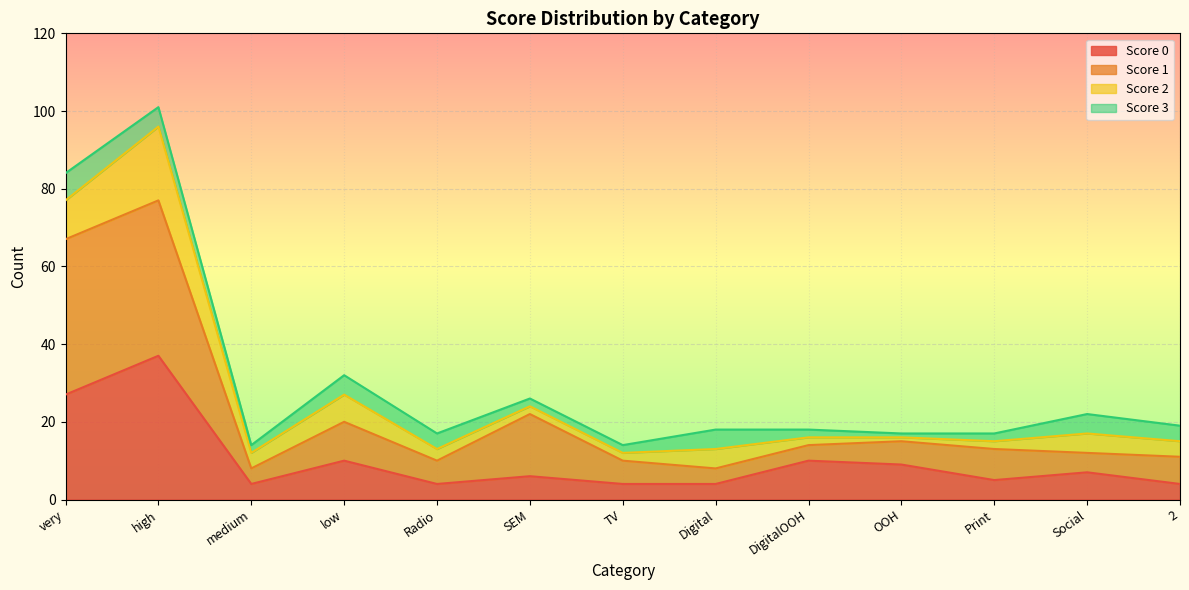

The Score 0 series shows 44 at very. True or false?

False